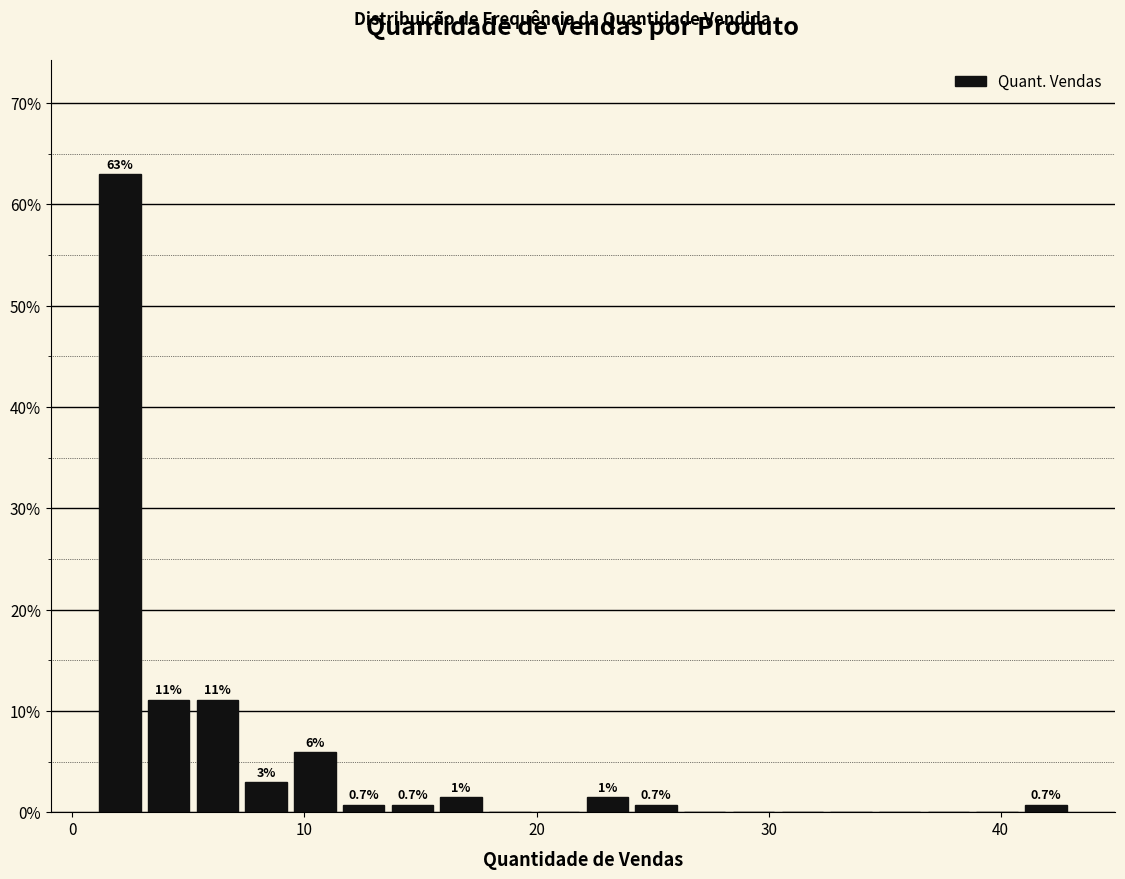

Around what value on the x-axis is the tallest bar? Give the approximate position of its centre, as read against the axis.

2